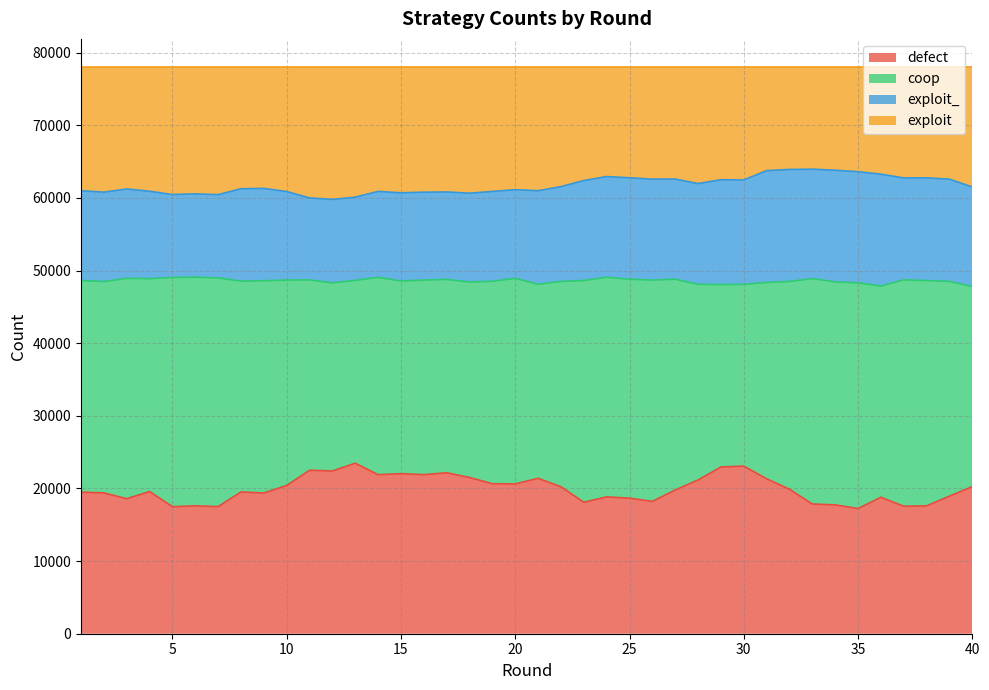

At which label is defect closest to 20357?

10